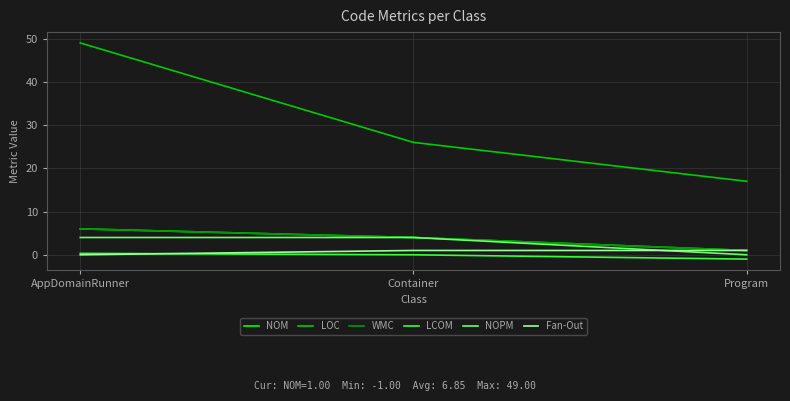

What is the sum of all NOPM values?

8.0